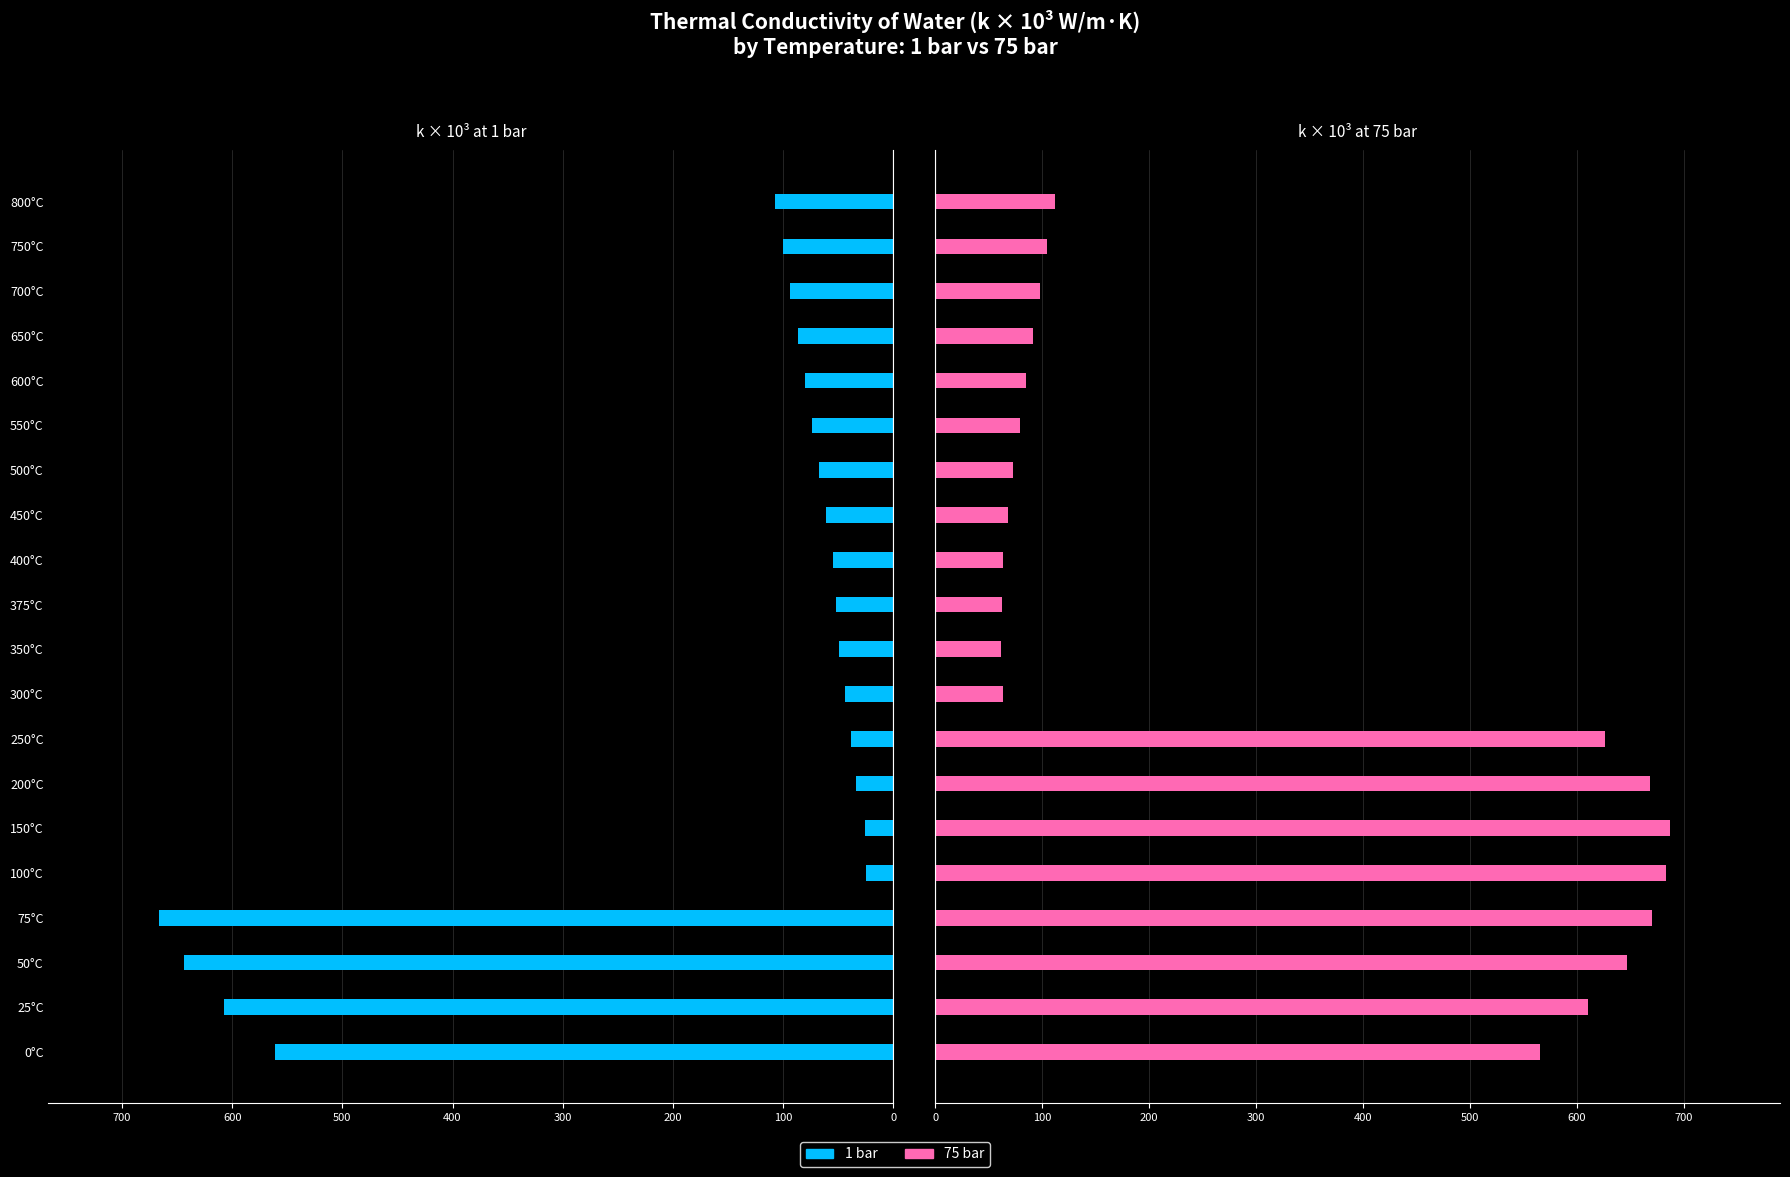

How many bars are there in each group?

2